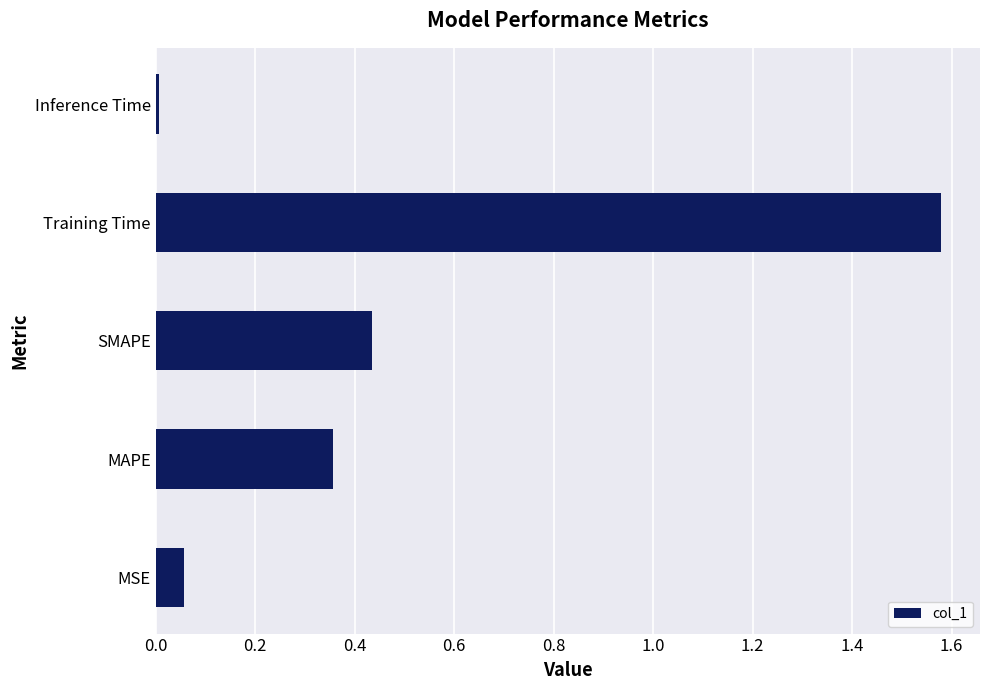

The chart shows a value of 0.3 at SMAPE. True or false?

False